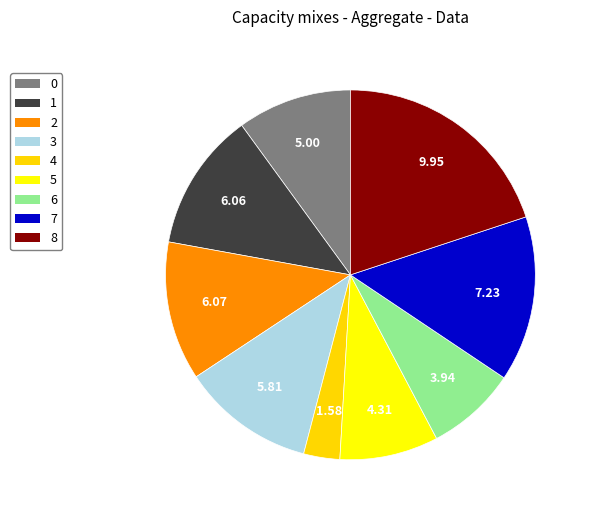

Which slice is the smallest?

4